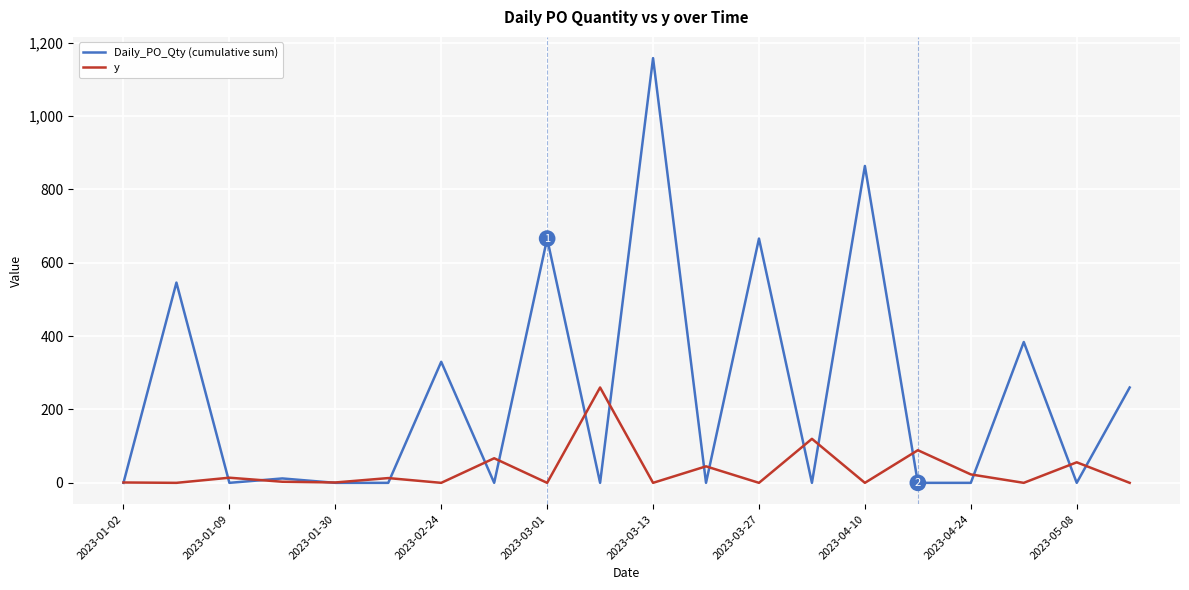

At how many categories does at least one series exceed 403?

5